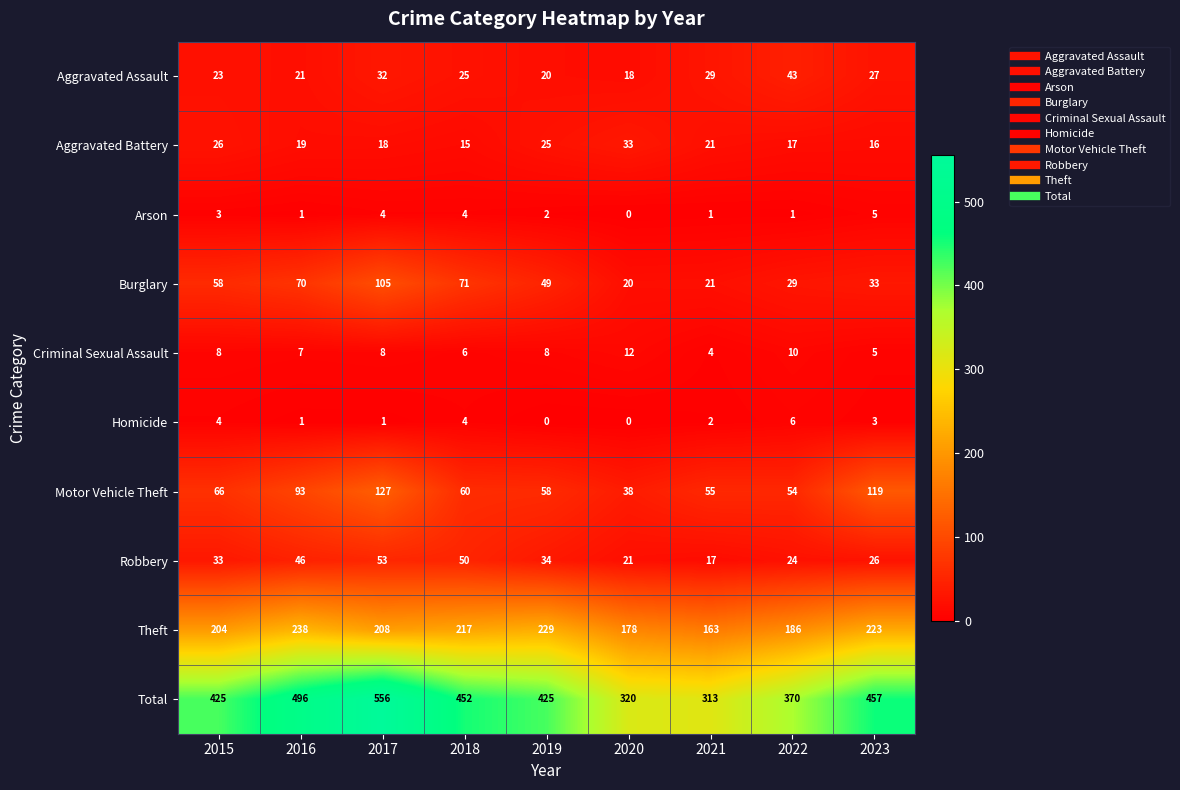

How many data points in Robbery are less than 33?

4